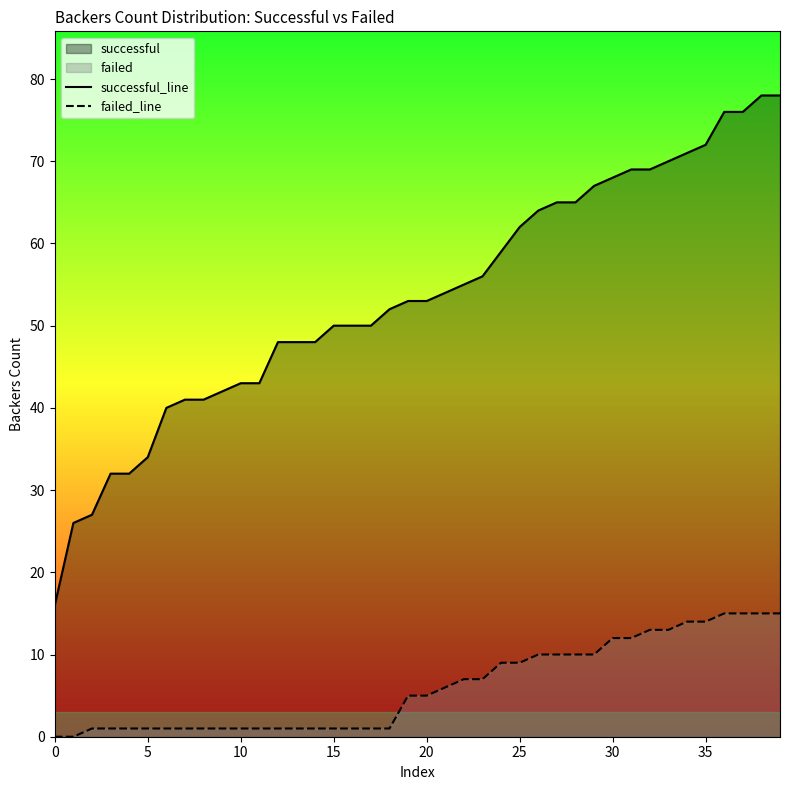

True or false: successful_line has a value of 56 at 5.

False